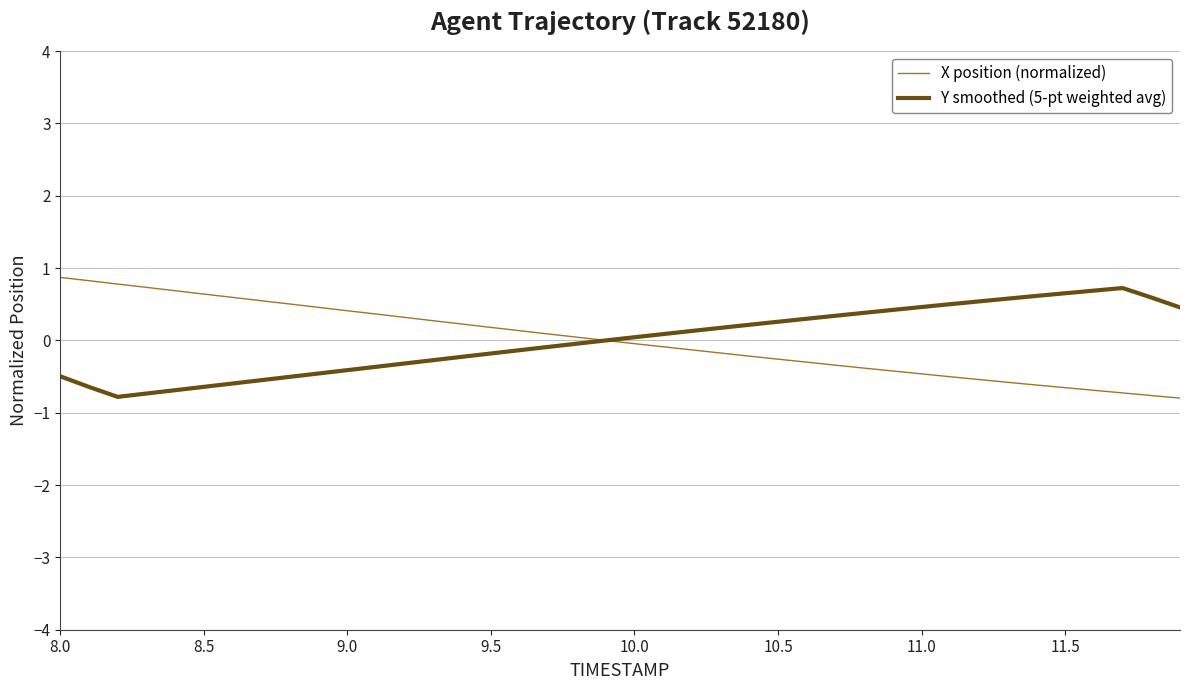

What is the smallest value displayed?

-0.8